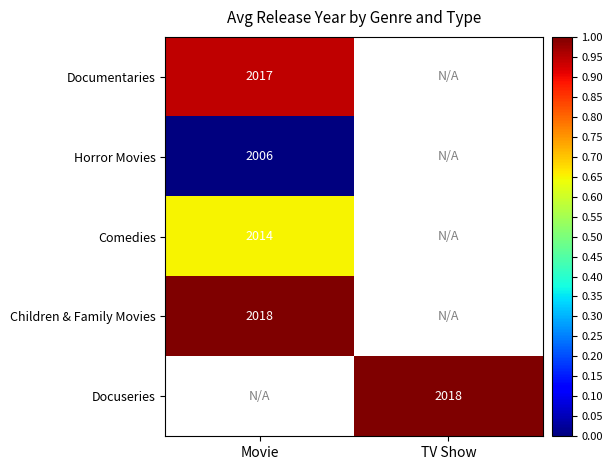

Is the value of Horror Movies at Movie greater than the value of Comedies at Movie?

No